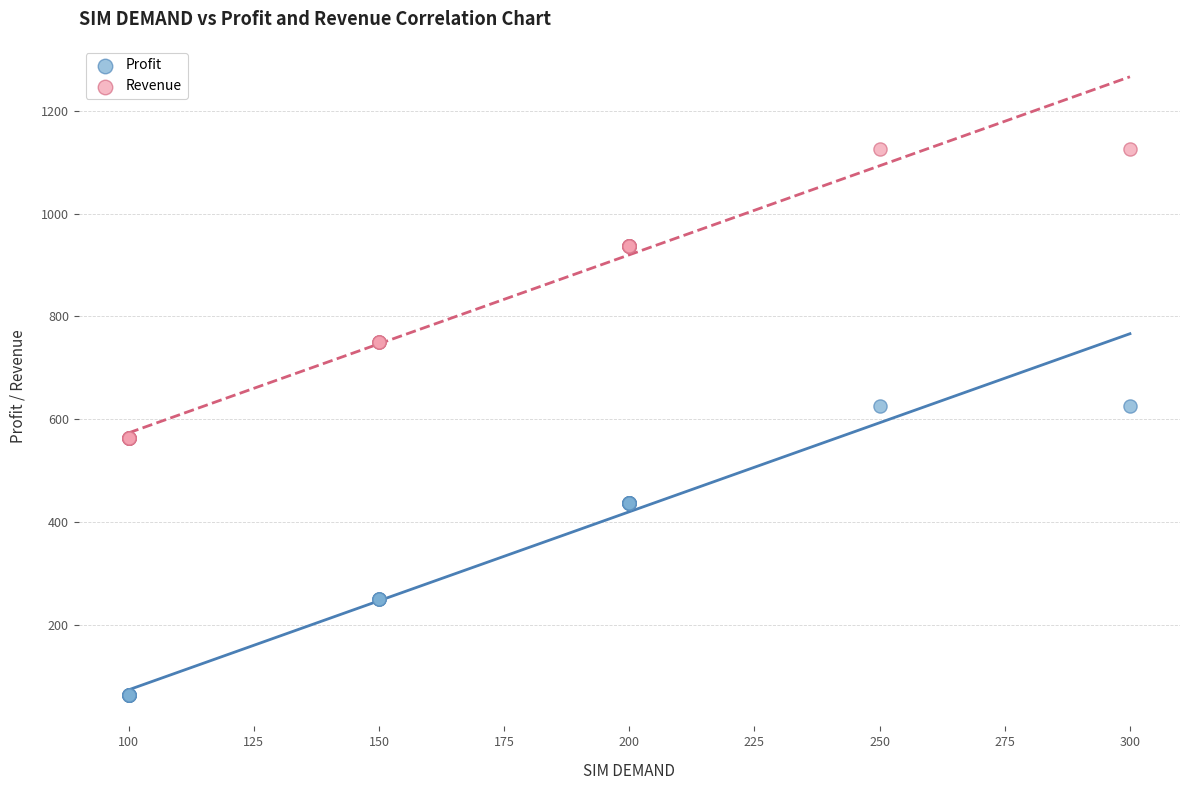

Which series contains the lowest Y value?

Profit